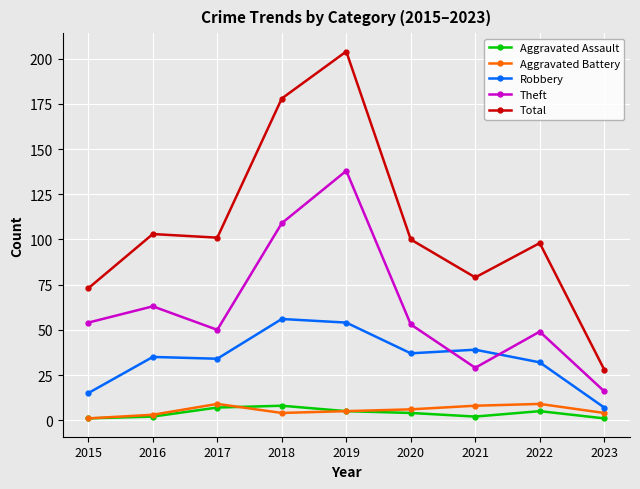

True or false: Robbery and Aggravated Battery cross at least once.

False